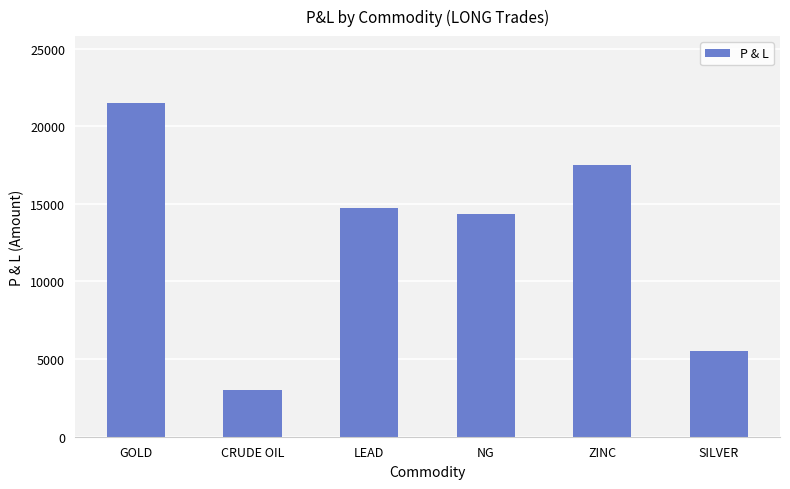

What is the greatest value displayed?

21500.0